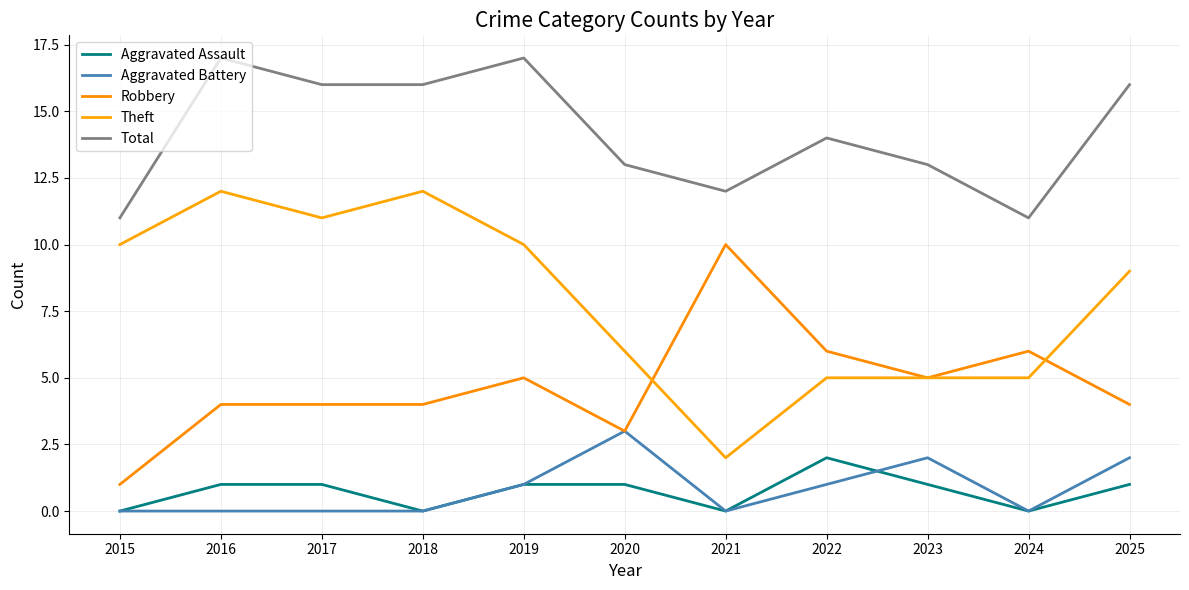

Reading left to right, extract all data points from this chart.

Aggravated Assault: 0	1	1	0	1	1	0	2	1	0	1
Aggravated Battery: 0	0	0	0	1	3	0	1	2	0	2
Robbery: 1	4	4	4	5	3	10	6	5	6	4
Theft: 10	12	11	12	10	6	2	5	5	5	9
Total: 11	17	16	16	17	13	12	14	13	11	16